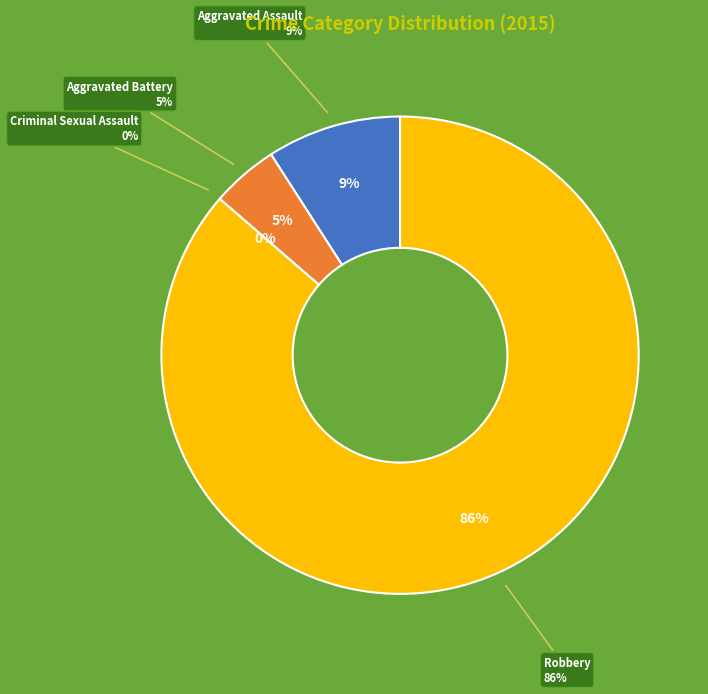

Rank the categories by value from lowest to highest.

Criminal Sexual Assault, Aggravated Battery, Aggravated Assault, Robbery